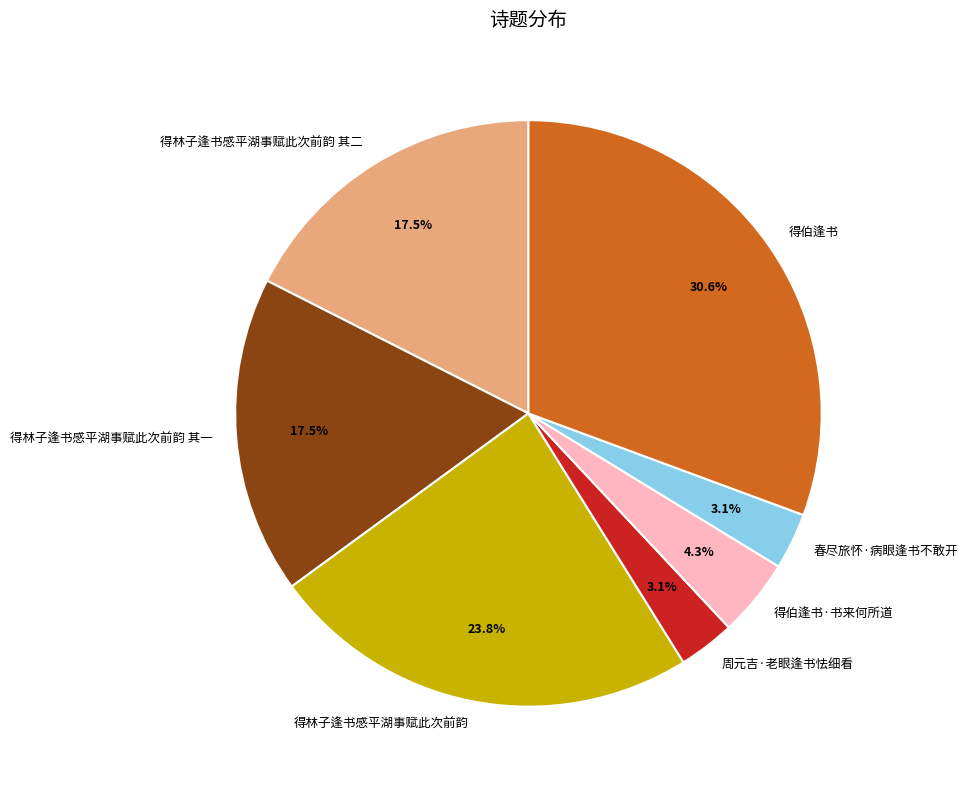

Between 得伯逢书 and 得林子逢书感平湖事赋此次前韵, which is larger?

得伯逢书